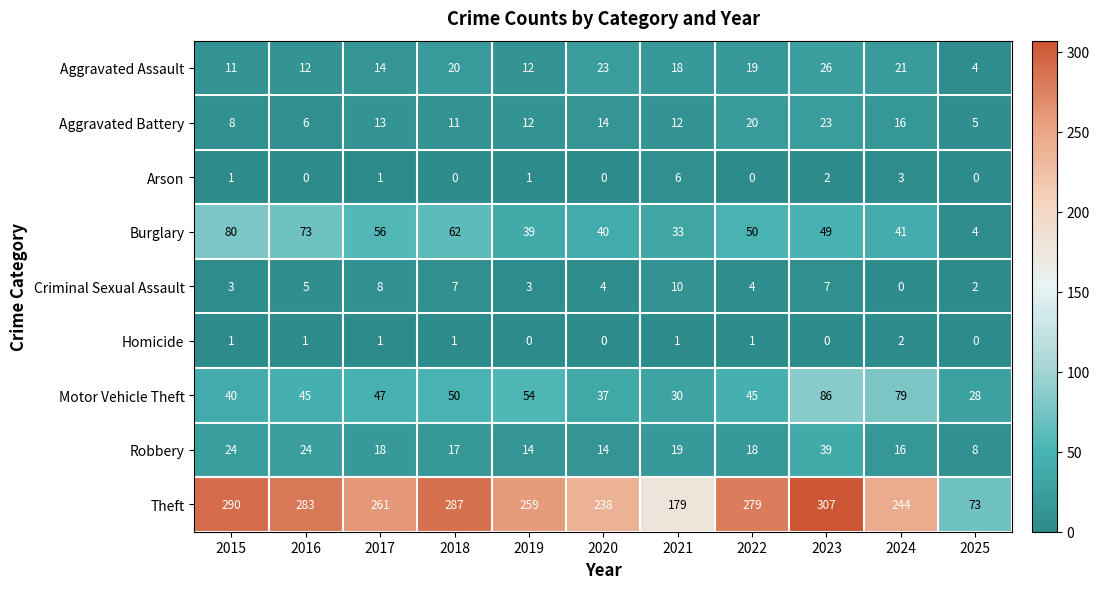

What is the highest value of the Aggravated Assault series?

26